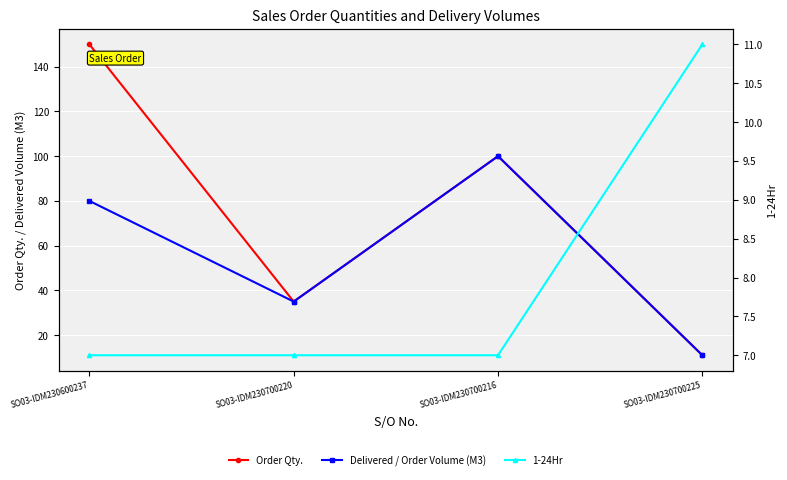

What is the difference between the Order Qty. values at SO03-IDM230700216 and SO03-IDM230700220?

65